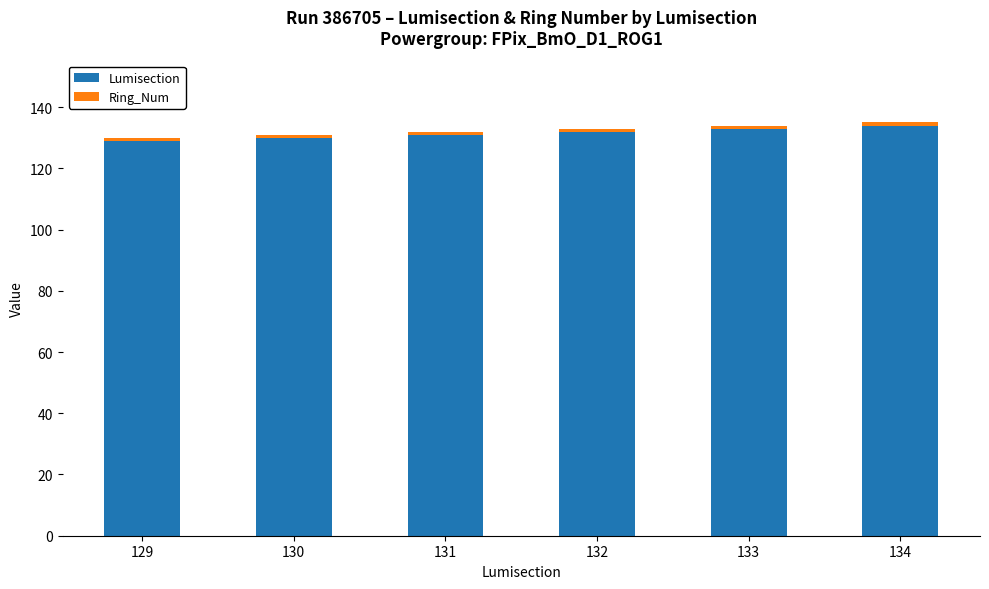

The Lumisection series shows 27 at 131. True or false?

False